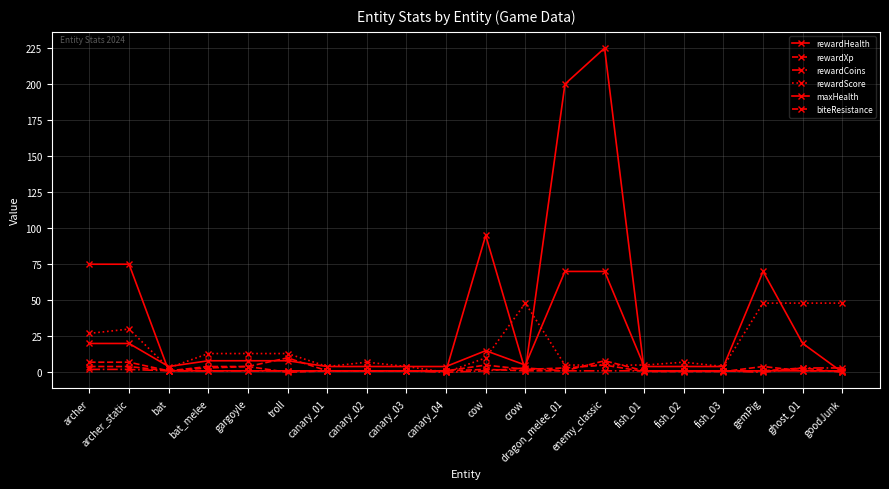

Is this an area chart (filled region under the line)?

No